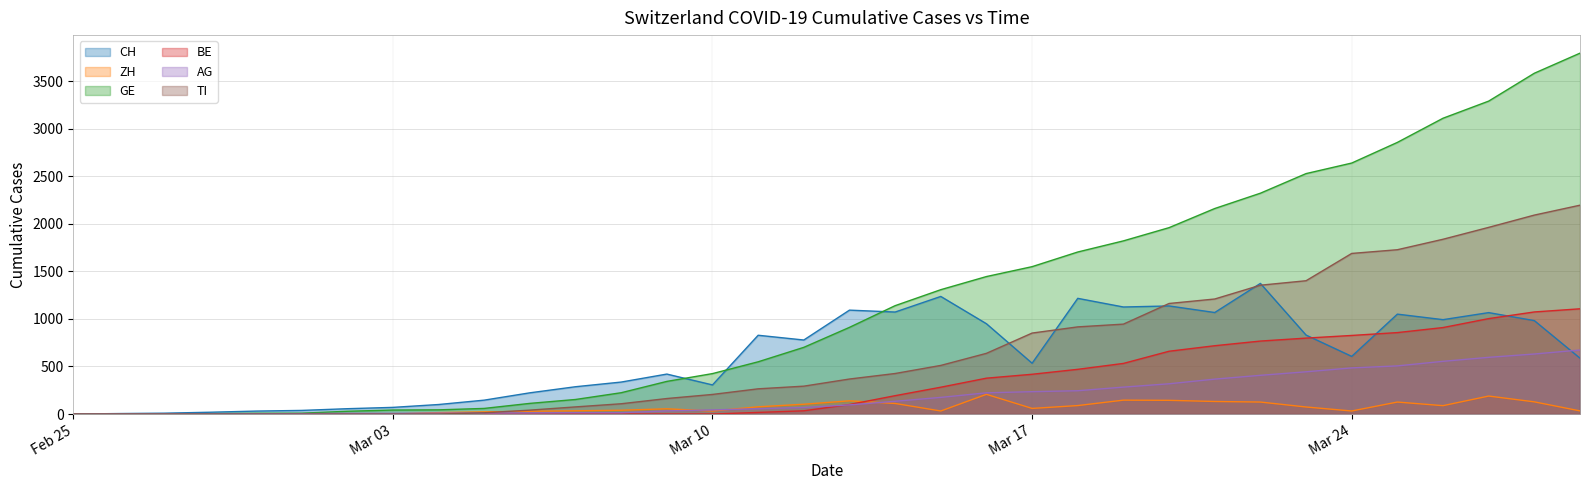

What is the maximum value for CH?

1373